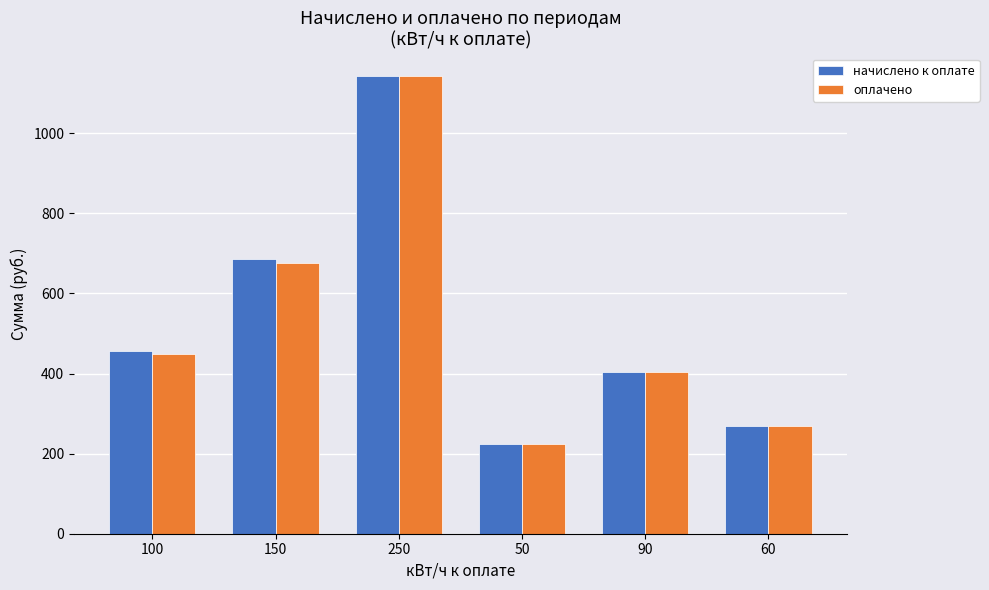

Is it true that начислено к оплате equals 457.0 at 100?

True